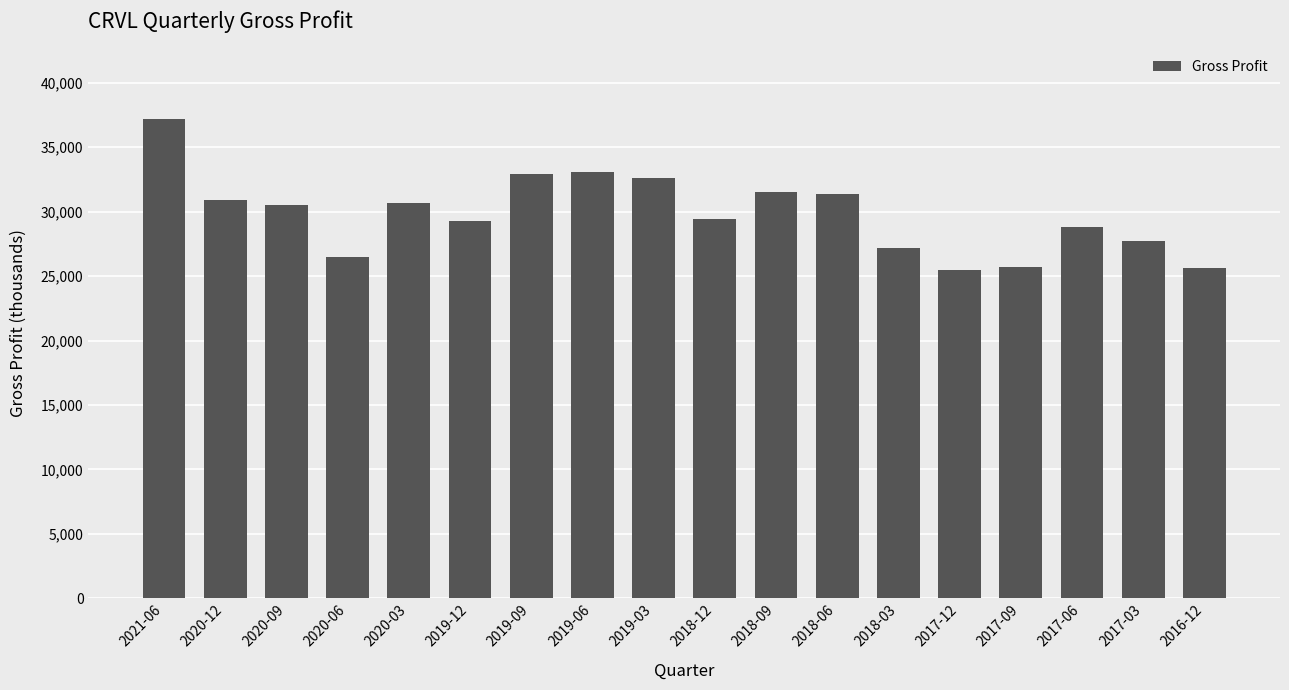

Between 2019-09 and 2017-03, which is larger?

2019-09